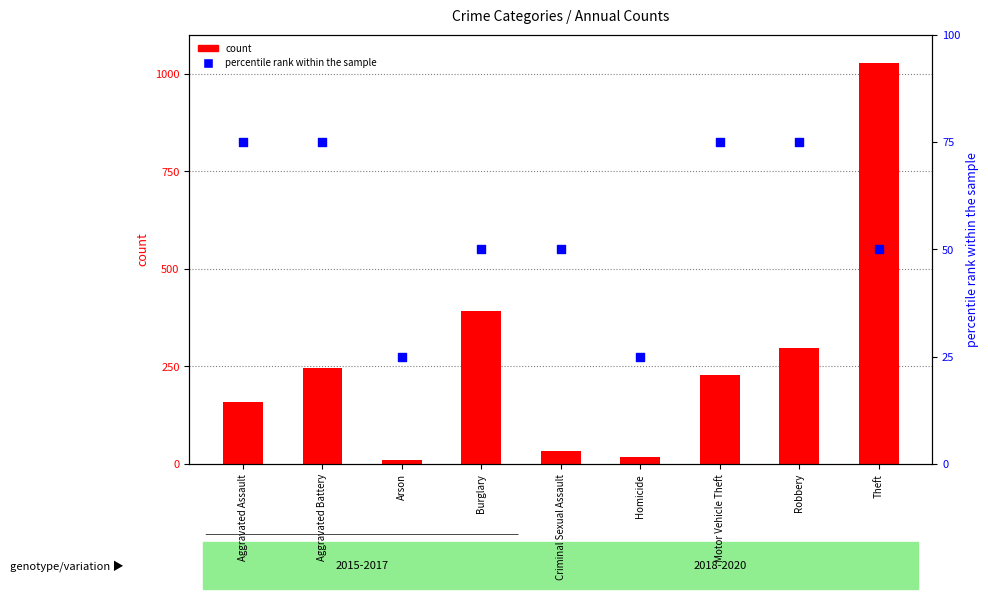

At how many categories does at least one series exceed 883?

1